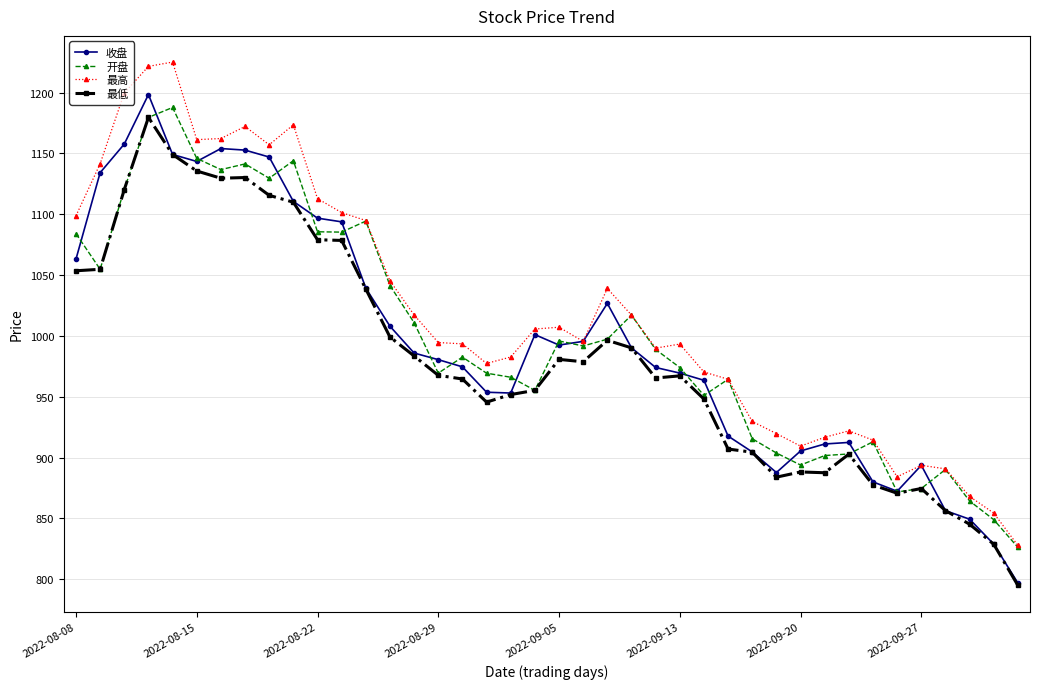

What is the lowest value of the 开盘 series?

826.2